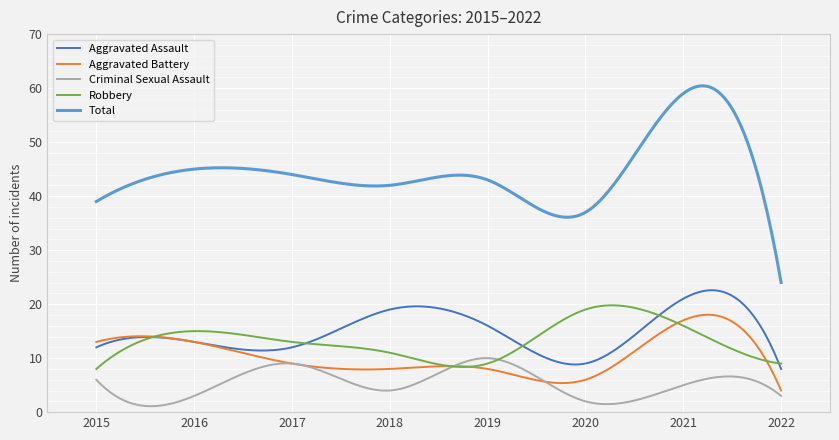

Which series has the widest spread of values?

Total